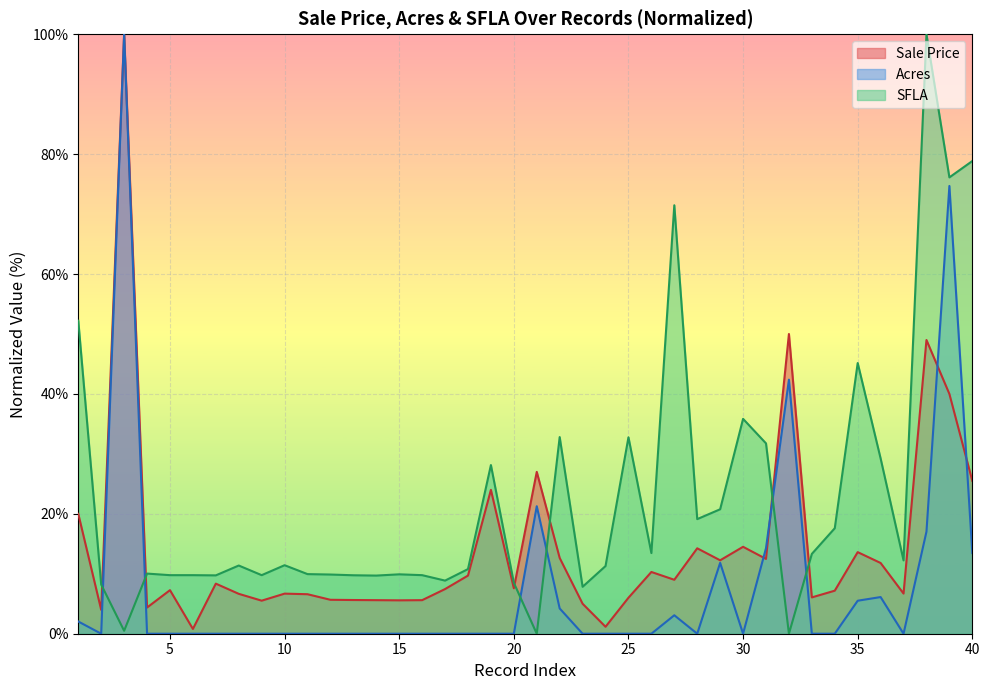

Reading left to right, what are all the values shown in this chart?

Sale Price: 1=20.0	2=4.0	3=100.0	4=4.4	5=7.3	6=0.8	7=8.4	8=6.7	9=5.5	10=6.7	11=6.6	12=5.7	13=5.6	14=5.6	15=5.6	16=5.6	17=7.4	18=9.7	19=24.0	20=7.6	21=27.0	22=12.6	23=5.0	24=1.2	25=6.0	26=10.3	27=9.0	28=14.2	29=12.2	30=14.5	31=12.5	32=50.0	33=6.1	34=7.2	35=13.6	36=11.8	37=6.7	38=49.0	39=40.0	40=25.5
Acres: 1=2.0	2=0.0	3=100.0	4=0.0	5=0.0	6=0.0	7=0.0	8=0.0	9=0.0	10=0.0	11=0.0	12=0.0	13=0.0	14=0.0	15=0.0	16=0.0	17=0.0	18=0.0	19=0.0	20=0.0	21=21.3	22=4.2	23=0.0	24=0.0	25=0.0	26=0.0	27=3.1	28=0.0	29=11.8	30=0.0	31=14.3	32=42.4	33=0.0	34=0.0	35=5.5	36=6.1	37=0.0	38=17.0	39=74.7	40=13.5
SFLA: 1=52.2	2=8.2	3=0.5	4=10.0	5=9.8	6=9.8	7=9.7	8=11.4	9=9.8	10=11.4	11=9.9	12=9.9	13=9.8	14=9.7	15=9.9	16=9.8	17=8.9	18=10.8	19=28.1	20=8.5	21=0.0	22=32.8	23=7.8	24=11.3	25=32.8	26=13.5	27=71.5	28=19.1	29=20.8	30=35.8	31=31.8	32=0.0	33=13.3	34=17.6	35=45.2	36=29.2	37=12.2	38=100.0	39=76.1	40=78.9